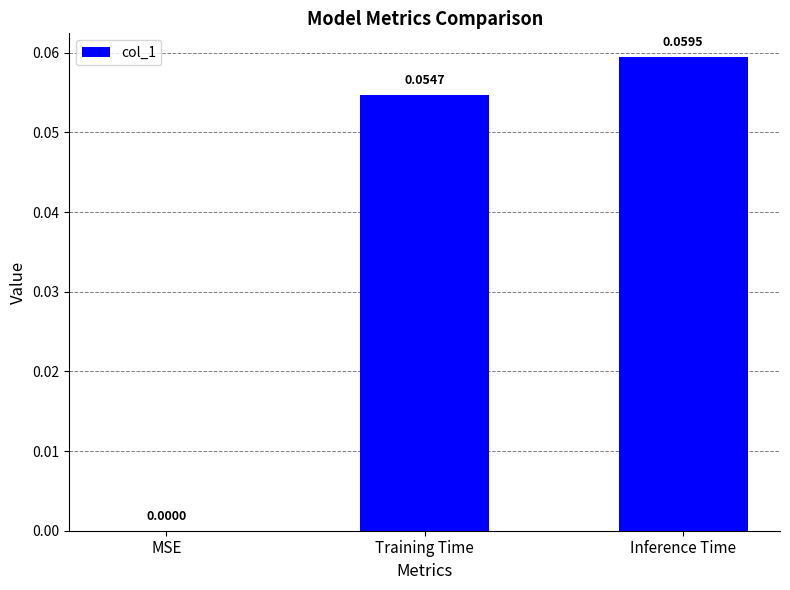

At which category does the chart reach its peak across all series?

Inference Time